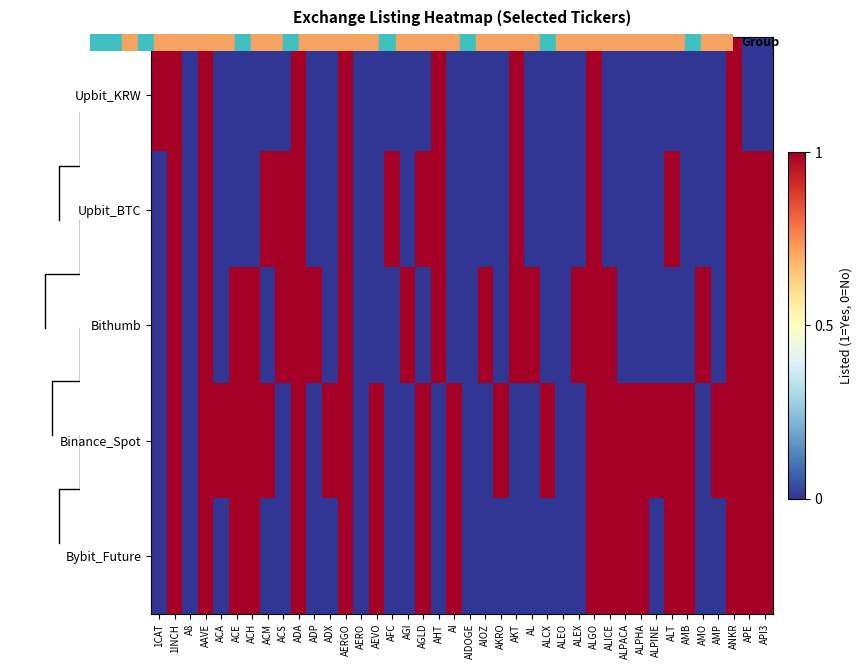

At ALCX, list the series in order from largest to smallest.

Binance_Spot, Upbit_KRW, Upbit_BTC, Bithumb, Bybit_Future